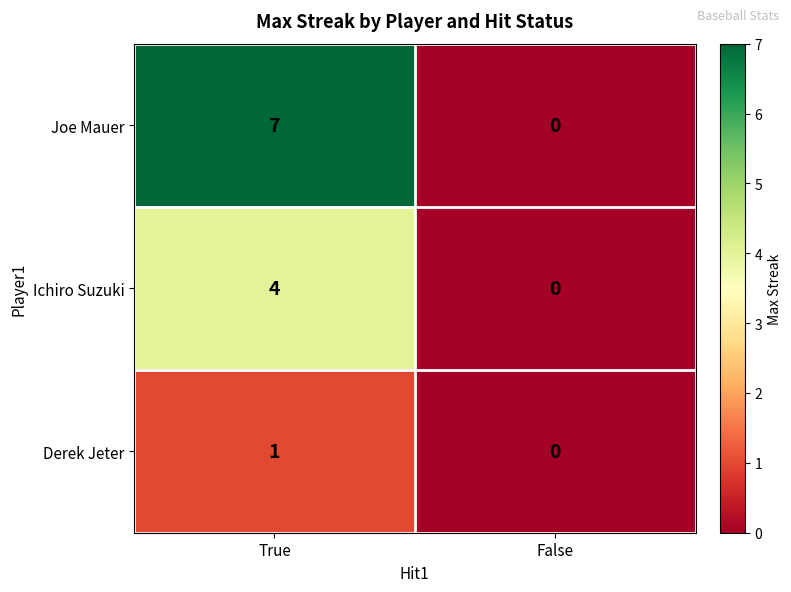

How many values in the Derek Jeter series are below 1?

1